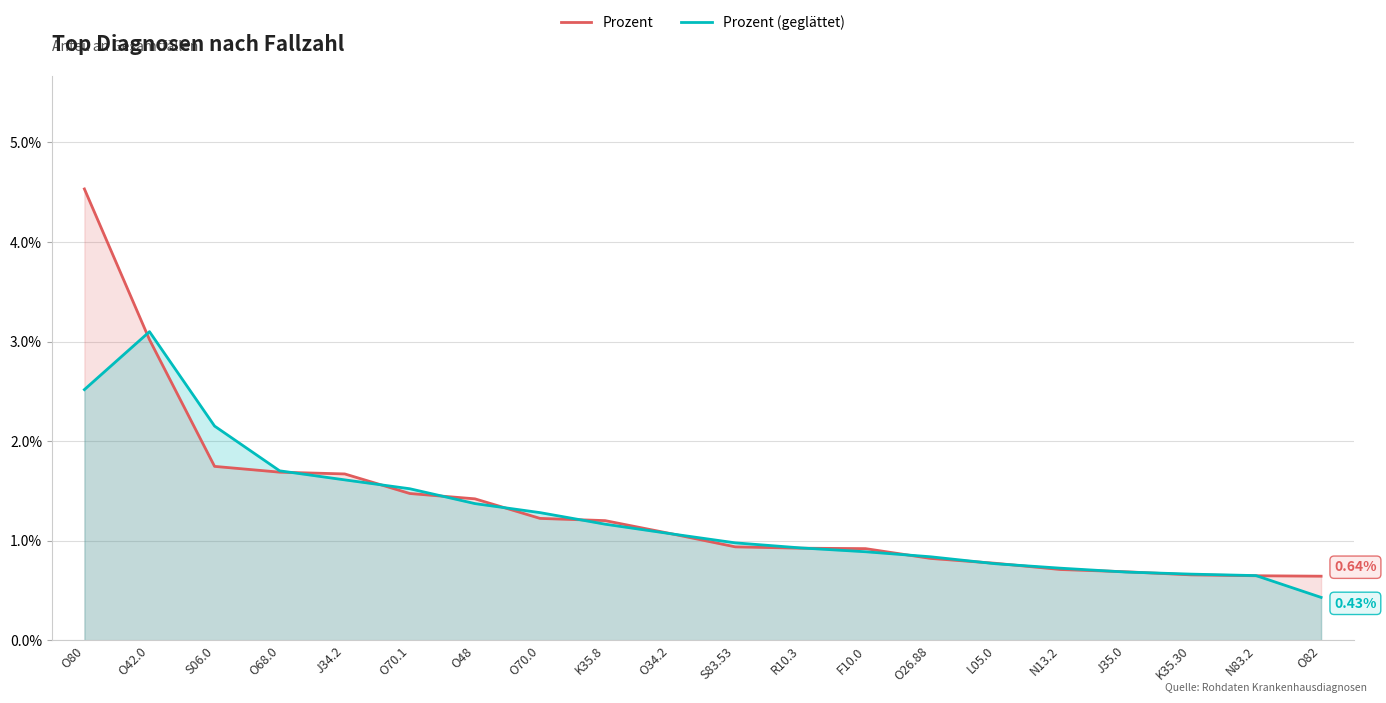

What is the average value of the Prozent (geglättet) series?

1.3